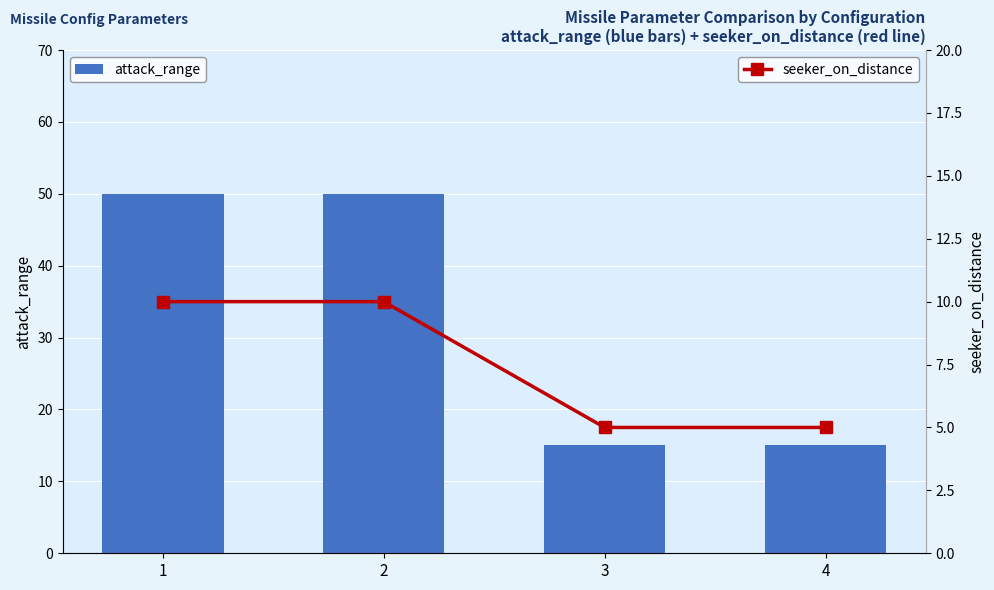

What is the lowest value of the seeker_on_distance series?

5